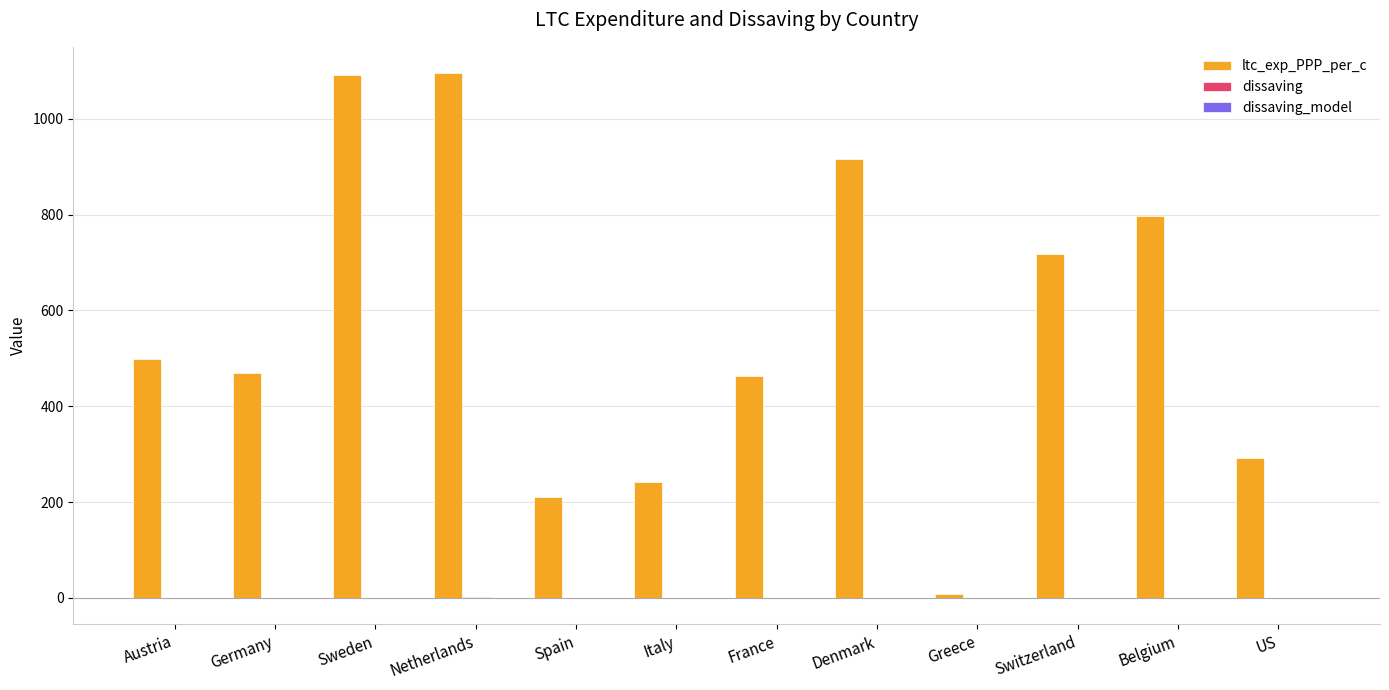

Does the chart contain stacked bars?

No